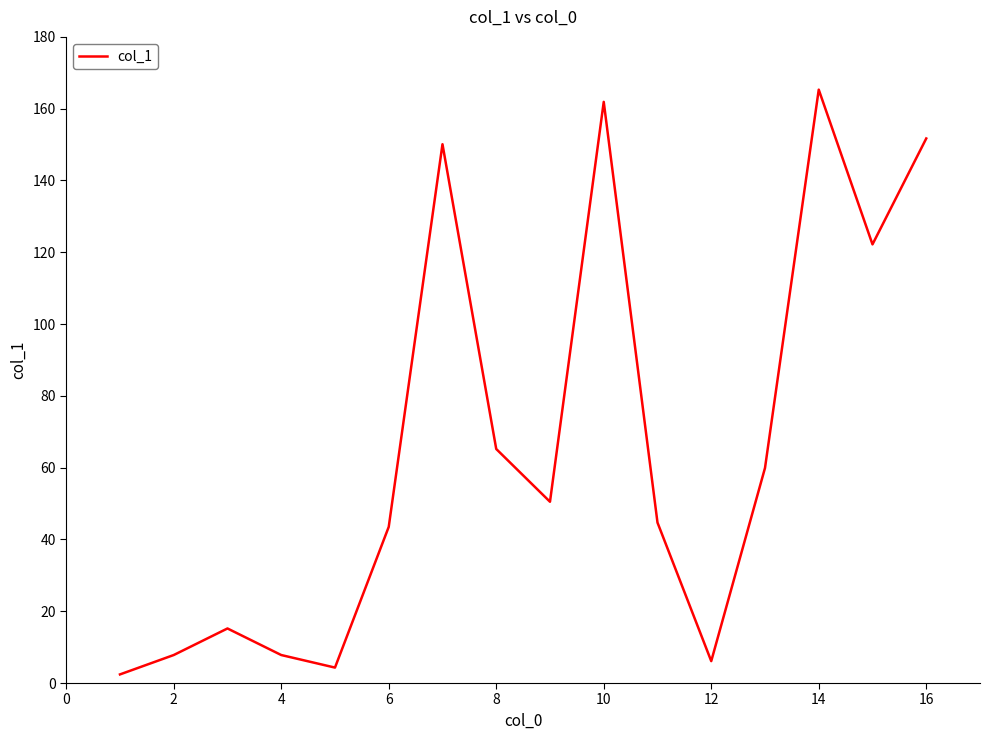

What is the greatest value displayed?

165.3